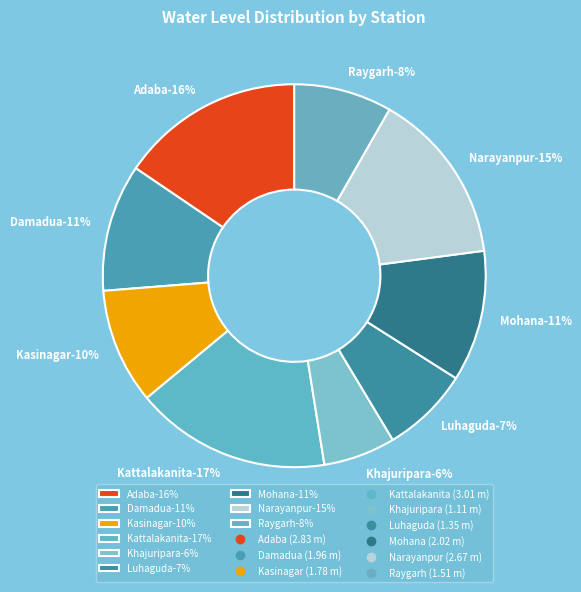

Which category has the smallest portion of the pie?

Khajuripara